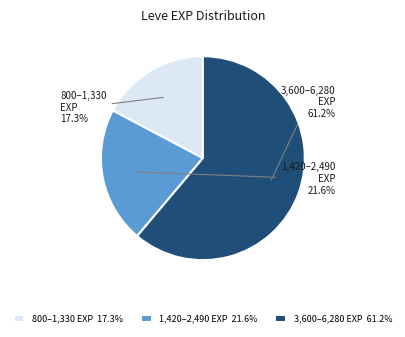

What portion of the pie excludes 1,420–2,490 EXP?

78.4%